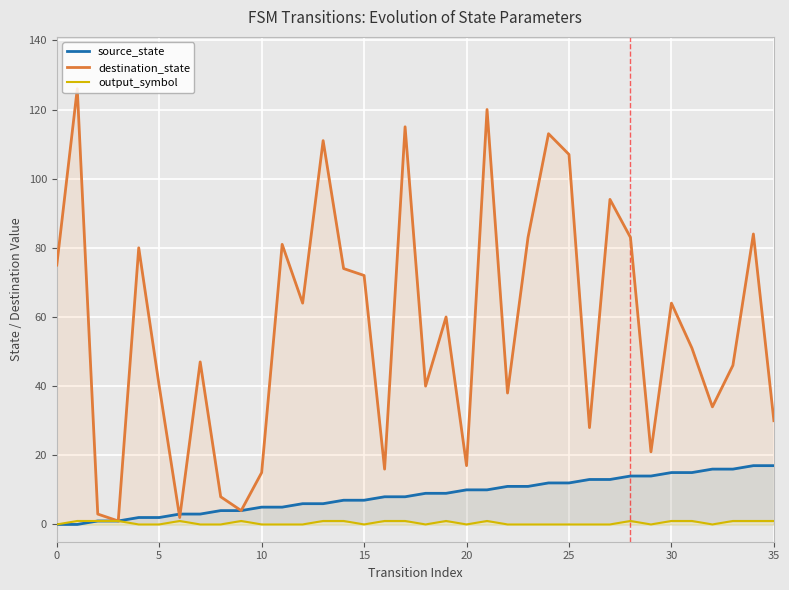

Which series has the largest range (max minus min)?

destination_state